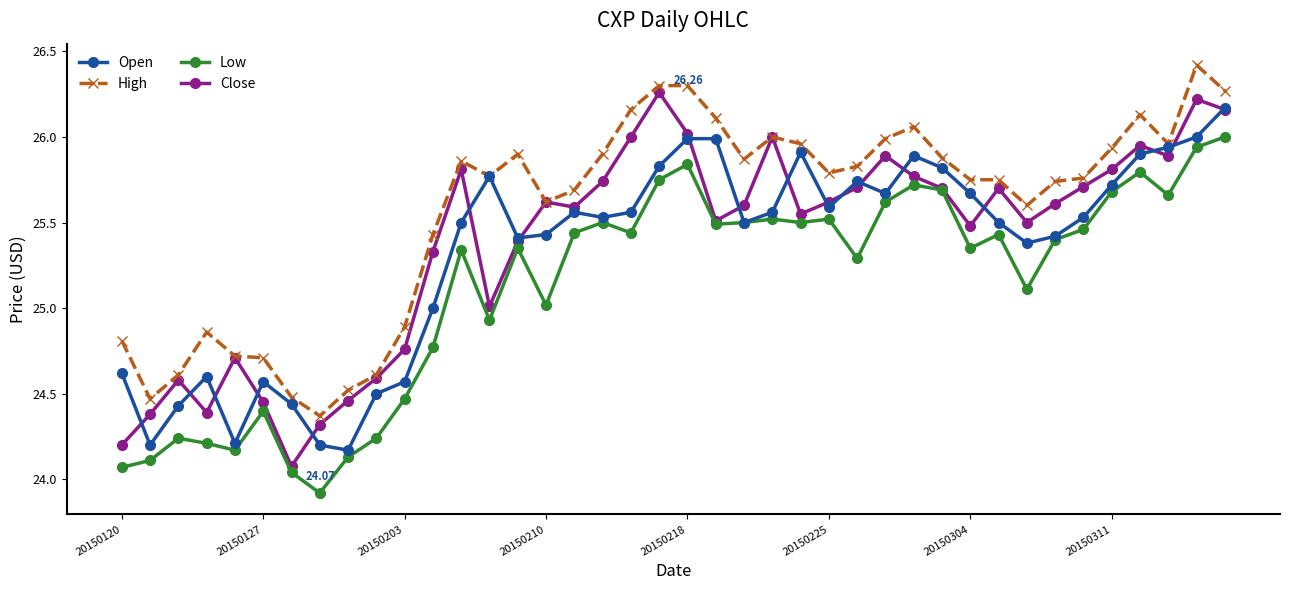

Which series has the largest total across all categories?

High